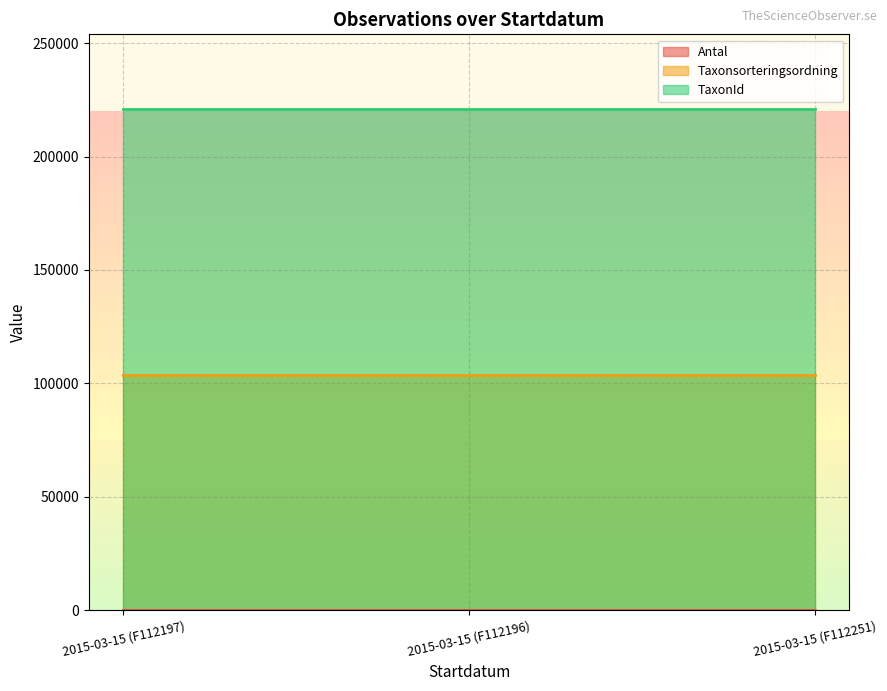

True or false: Antal has a value of 1 at 2015-03-15 (F112197).

True